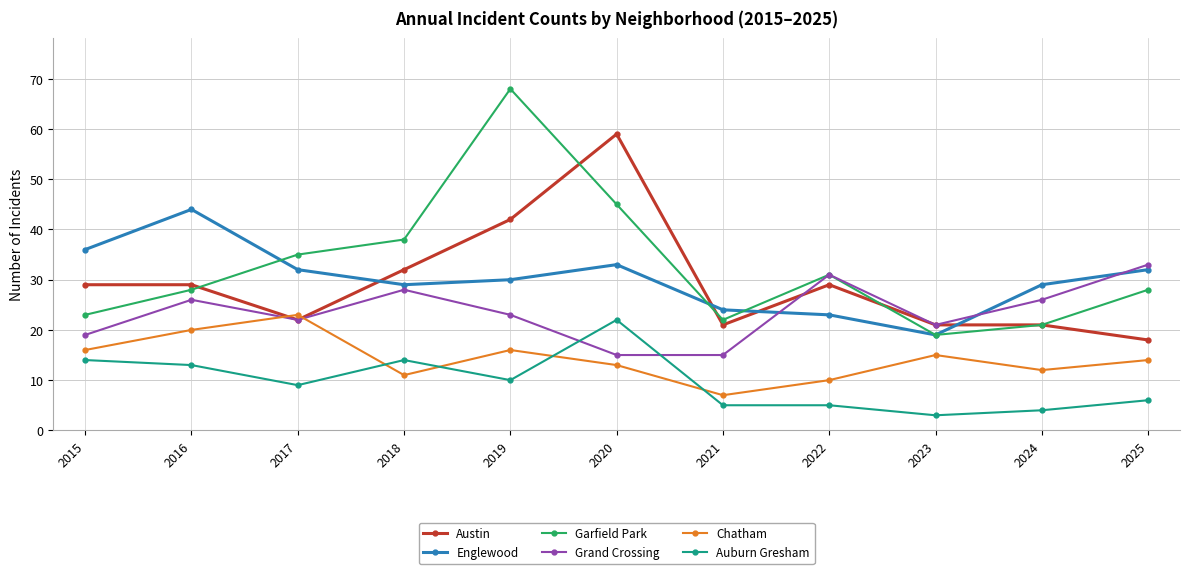

List the series in order of their peak value, highest first.

Garfield Park, Austin, Englewood, Grand Crossing, Chatham, Auburn Gresham